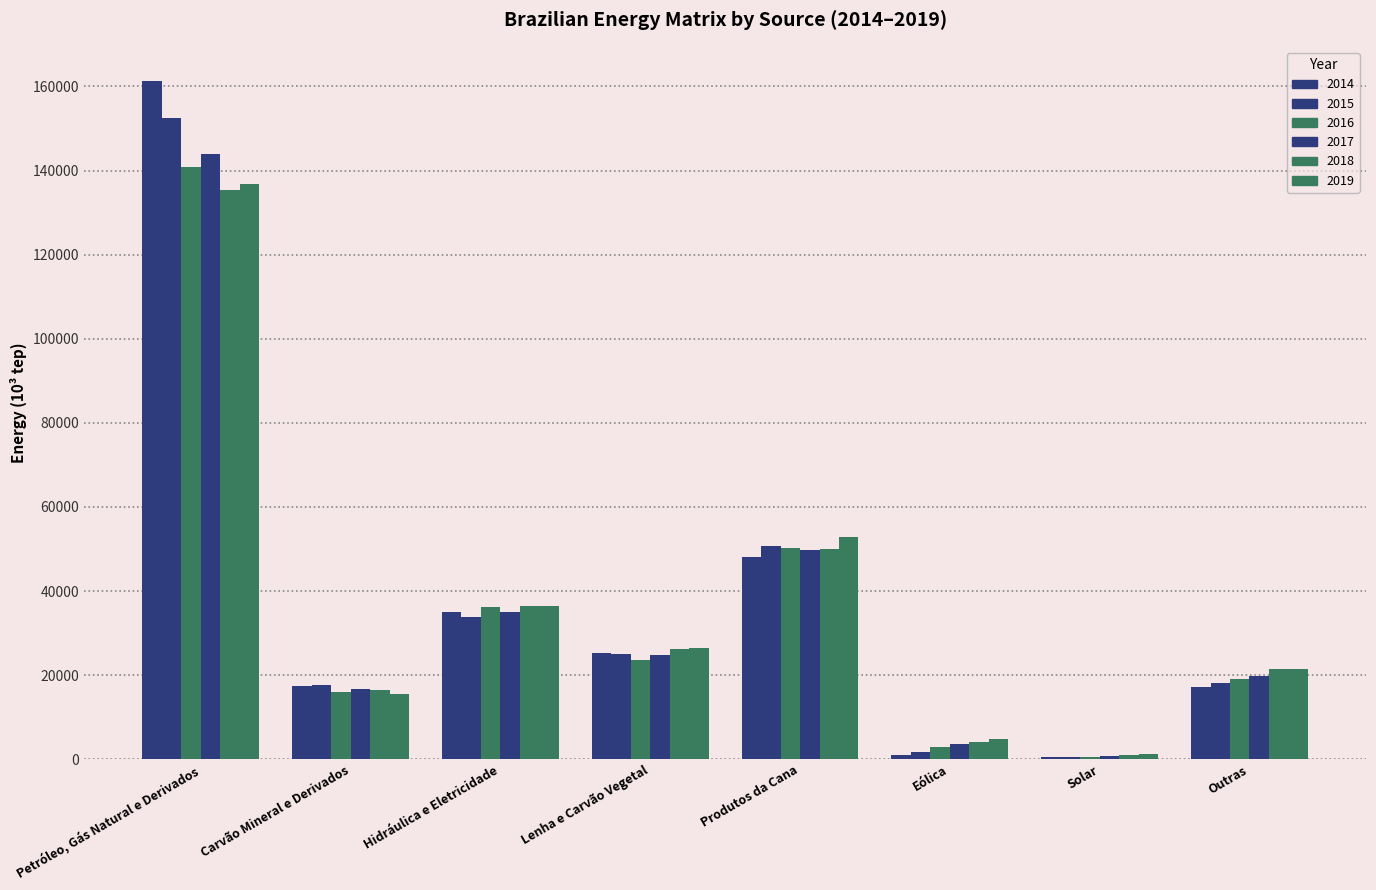

How many groups of bars are there?

8